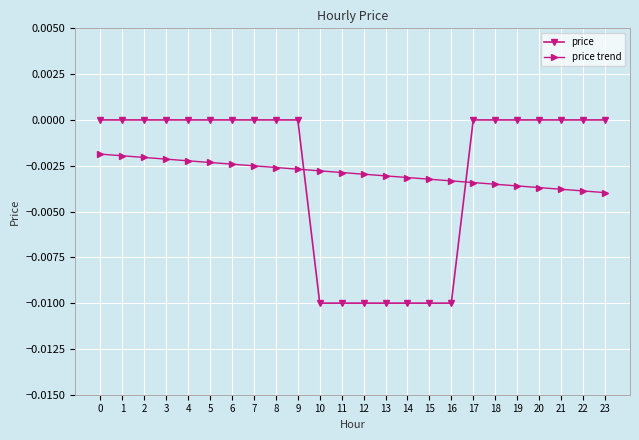

List the series in order of their peak value, highest first.

price, price trend